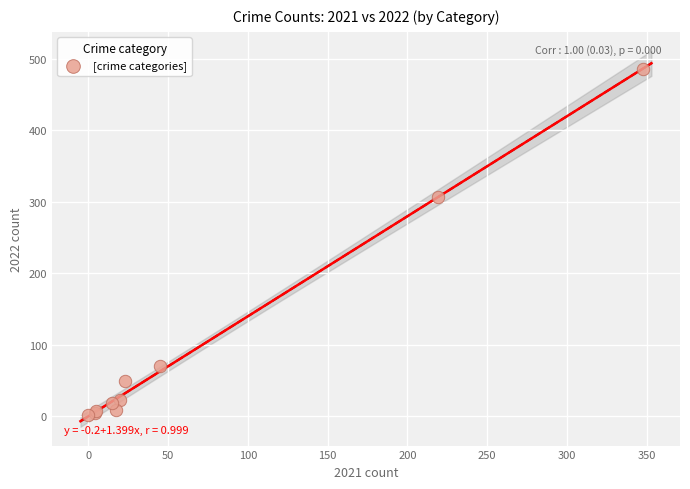

What Y value in the scatter plot is closest to 243?

306